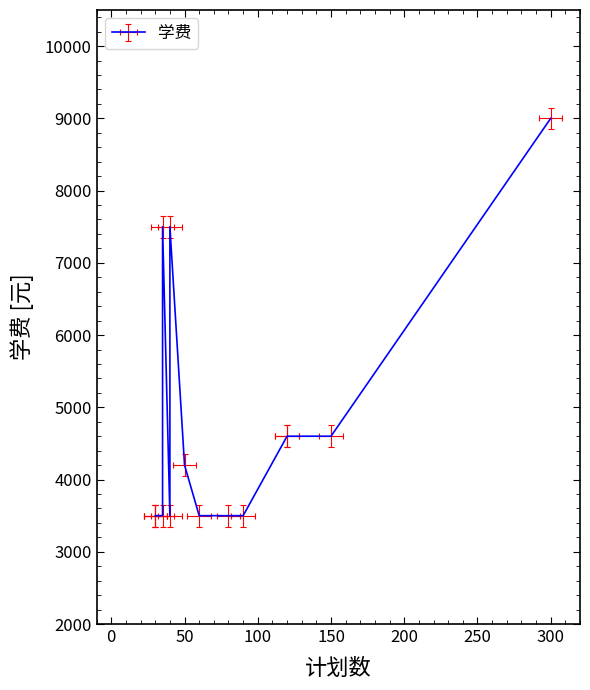

What is the sum of the values at 35 and 30?

7000